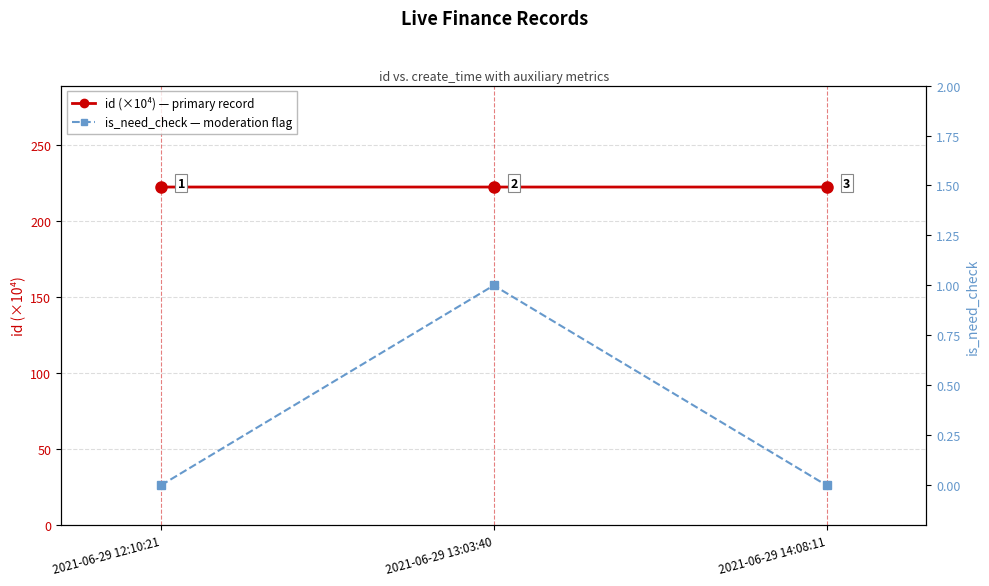

The is_need_check series shows 0.0 at 2021-06-29 14:08:11. True or false?

True